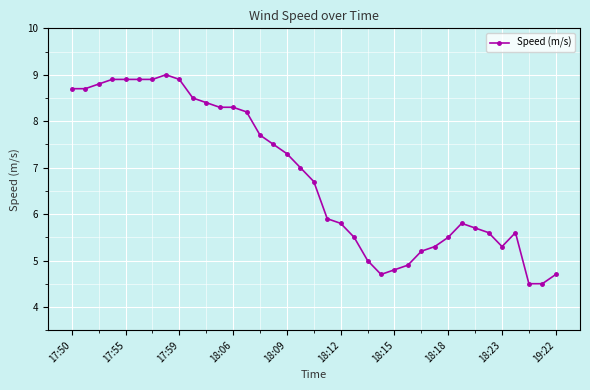

What is the greatest value displayed?

9.0